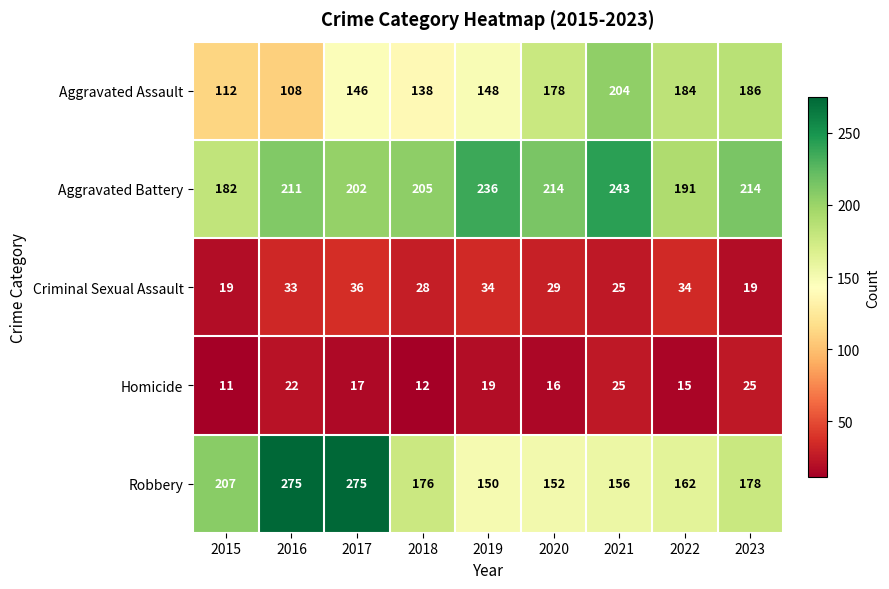

What is the highest value of the Robbery series?

275